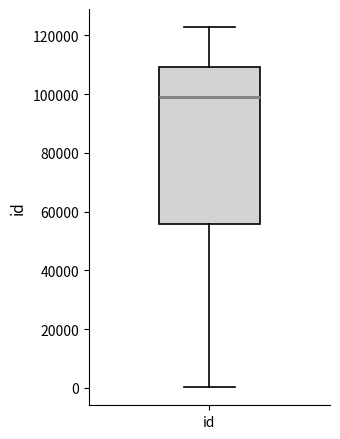

Read this box plot against the y-axis: the position of the median line, the range covered by the box, and the ends of both whiskers. The values are not printed on the chart, so give them approximately, as read against the axis.

median 98000, box 56000 to 110000, whiskers 0 to 122000